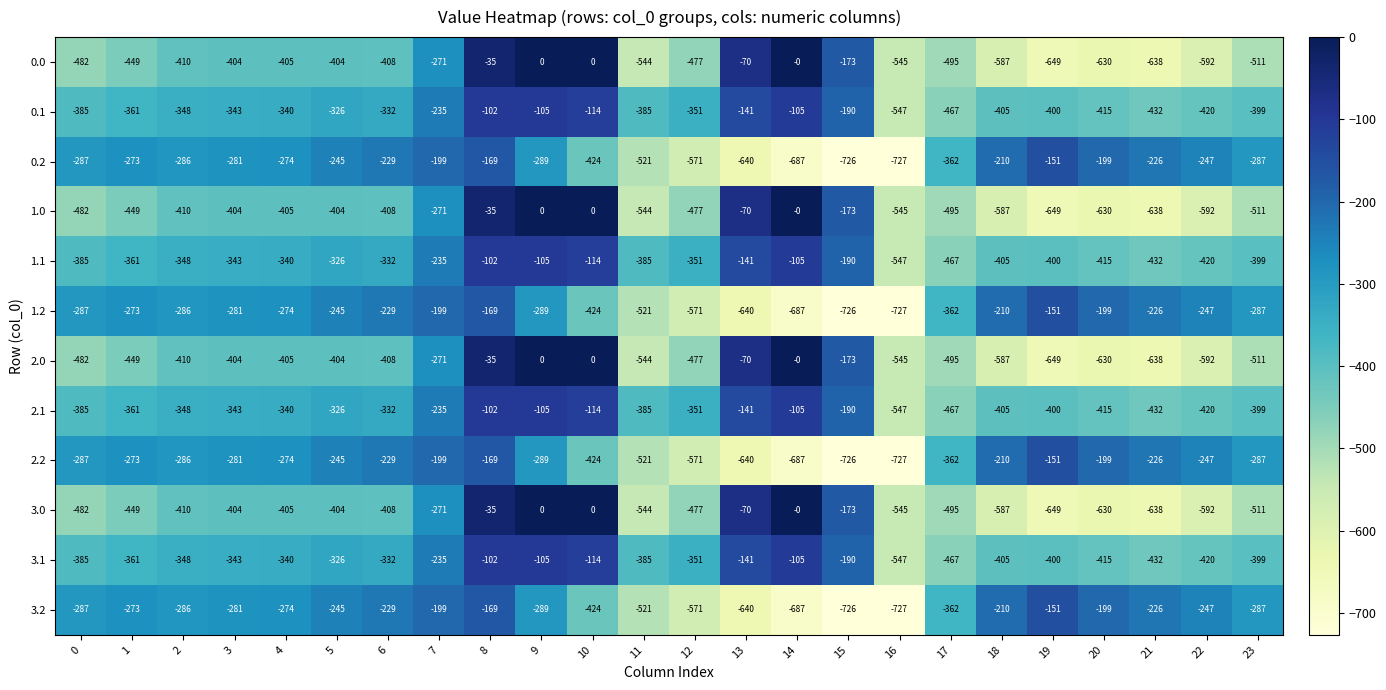

Where does the 1.0 series first go above -410?

3